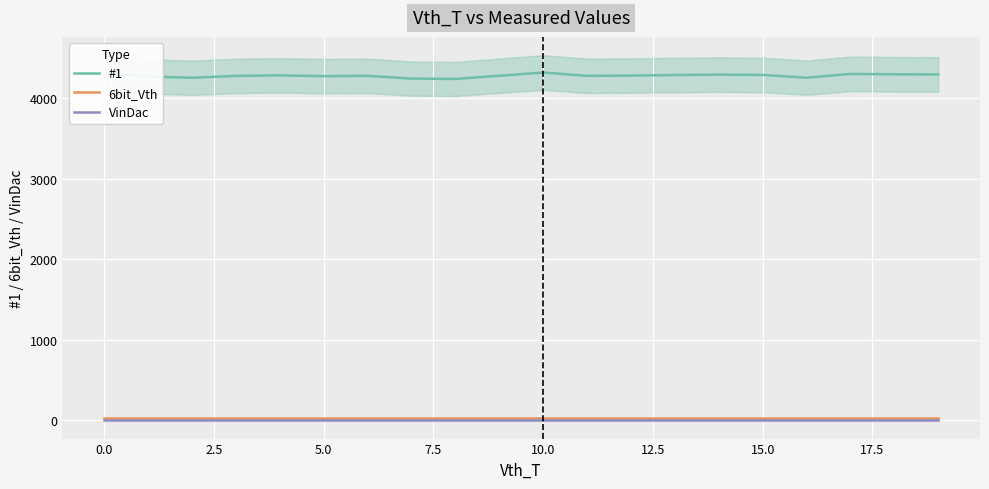

Is the value of #1 at 5.0 greater than the value of 6bit_Vth at 10.0?

Yes